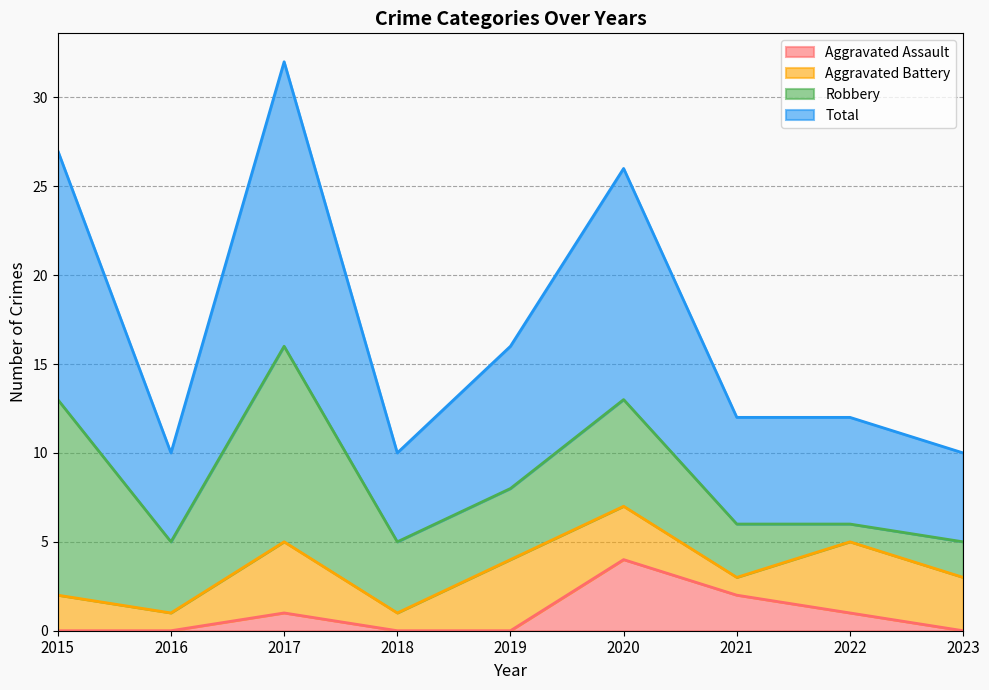

At which label does Total first exceed 12?

2015